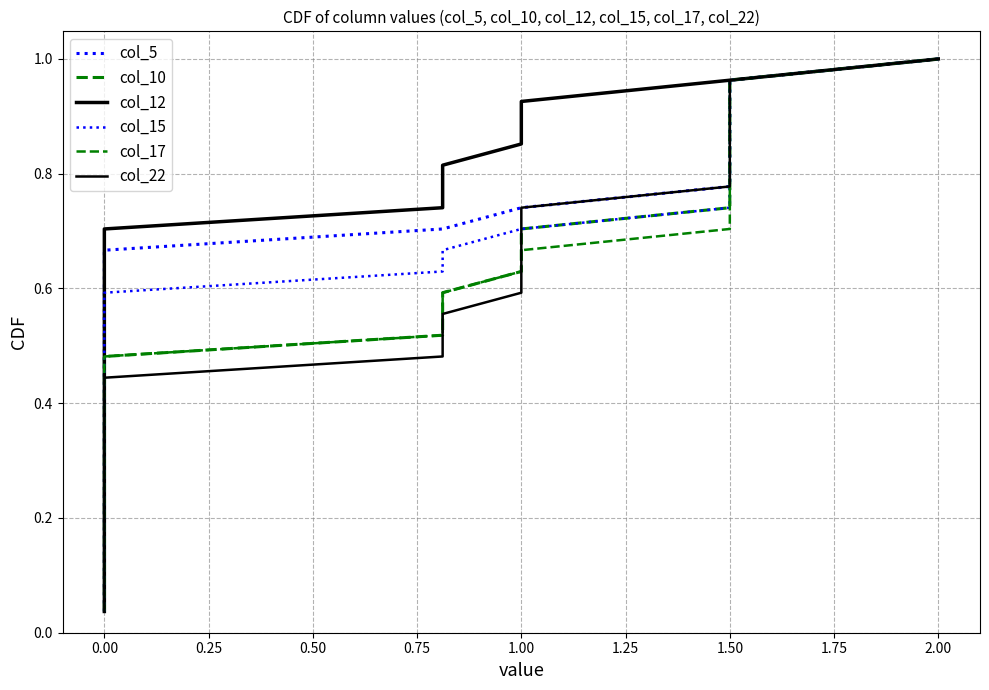

What is the maximum value for col_22?

1.0